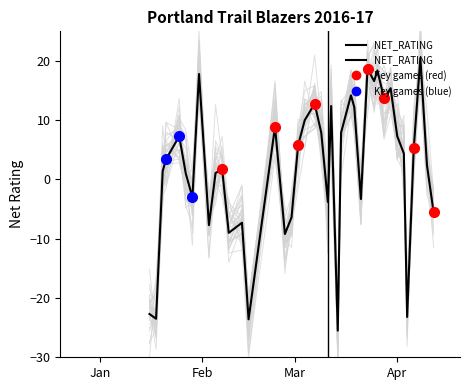

The chart shows a value of -2.3 at 16. True or false?

False